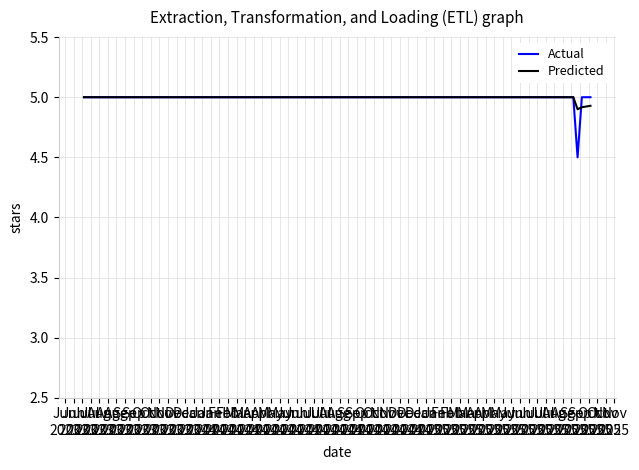

Is this an area chart (filled region under the line)?

No